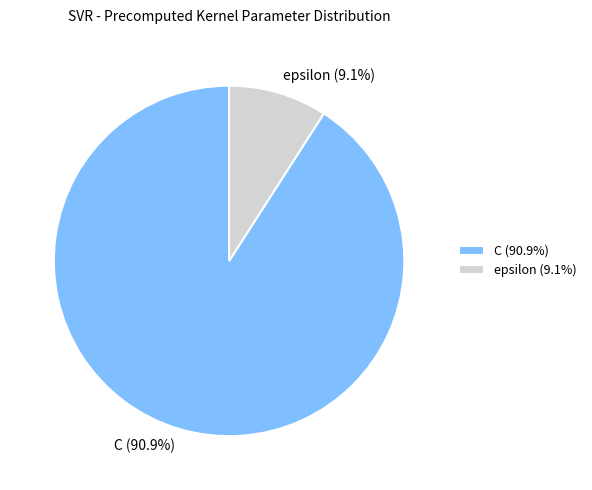

How many segments does this pie chart have?

2